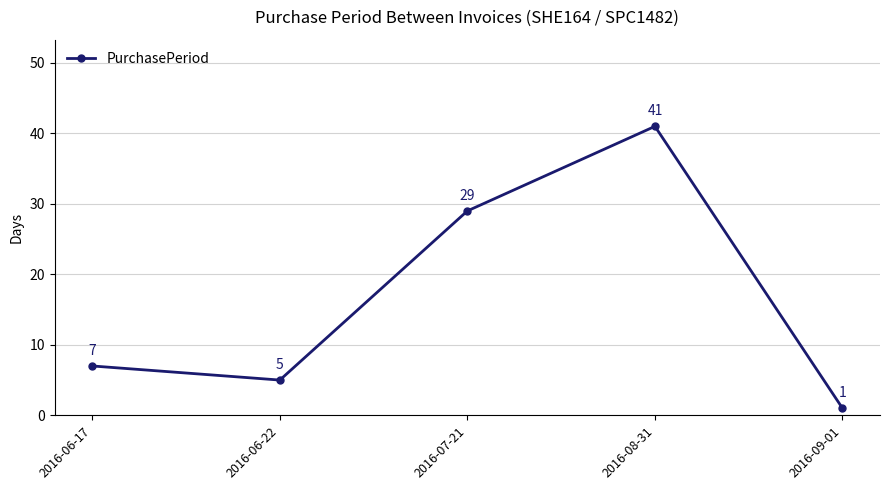

What position from the right is 2016-07-21?

3